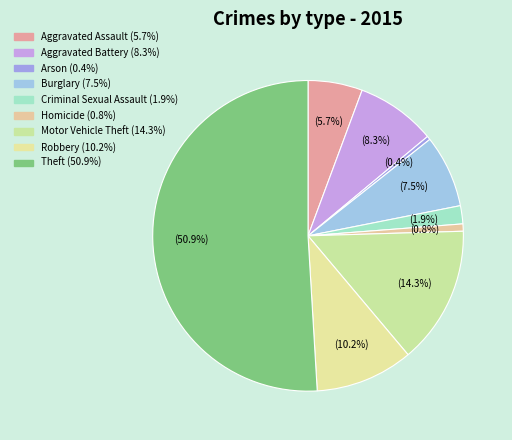

How many slices are in this pie chart?

9